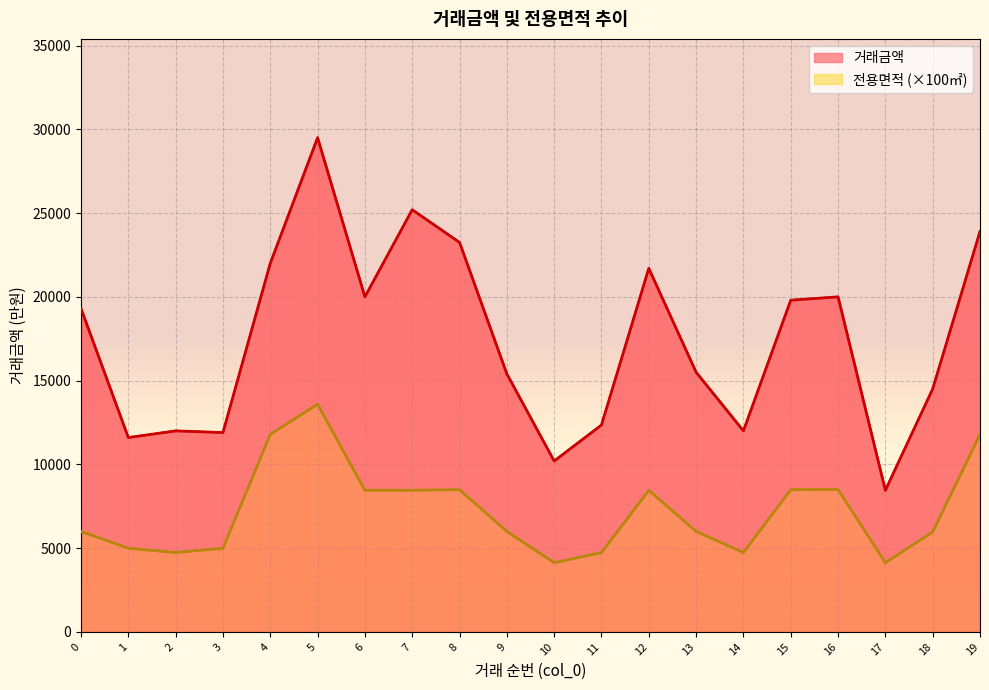

True or false: 거래금액 and 전용면적 (×100㎡) cross at least once.

False